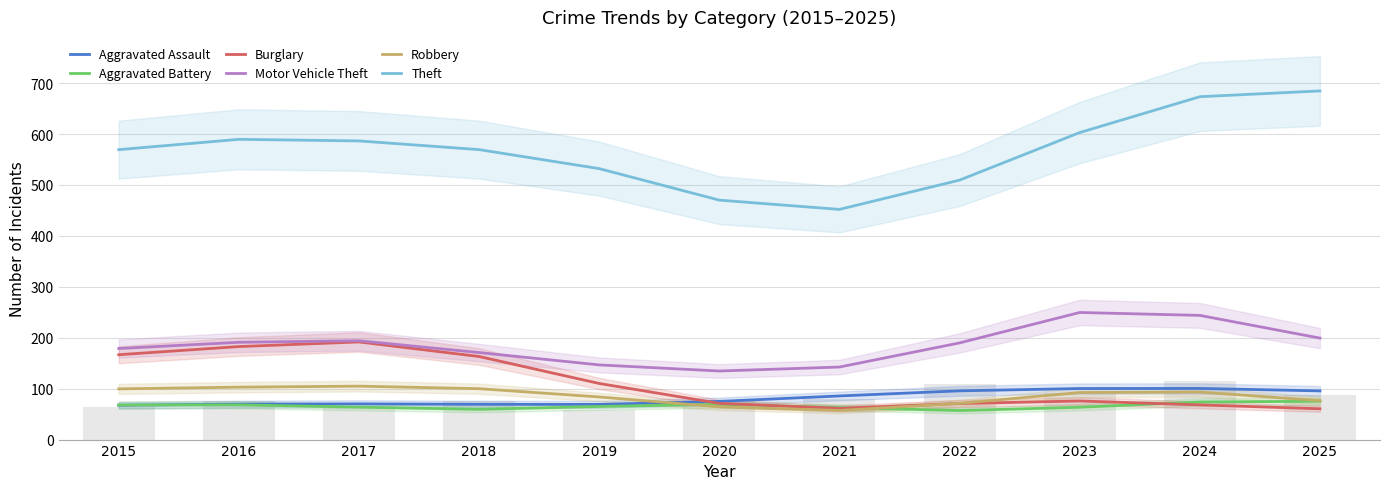

List the labels in order of Theft value, largest first.

2025, 2024, 2023, 2016, 2017, 2018, 2015, 2019, 2022, 2020, 2021